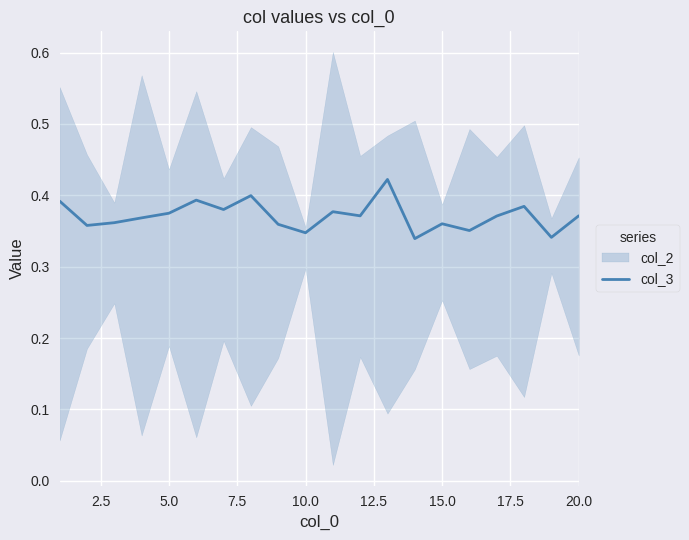

What is the maximum value shown in the chart?

0.4